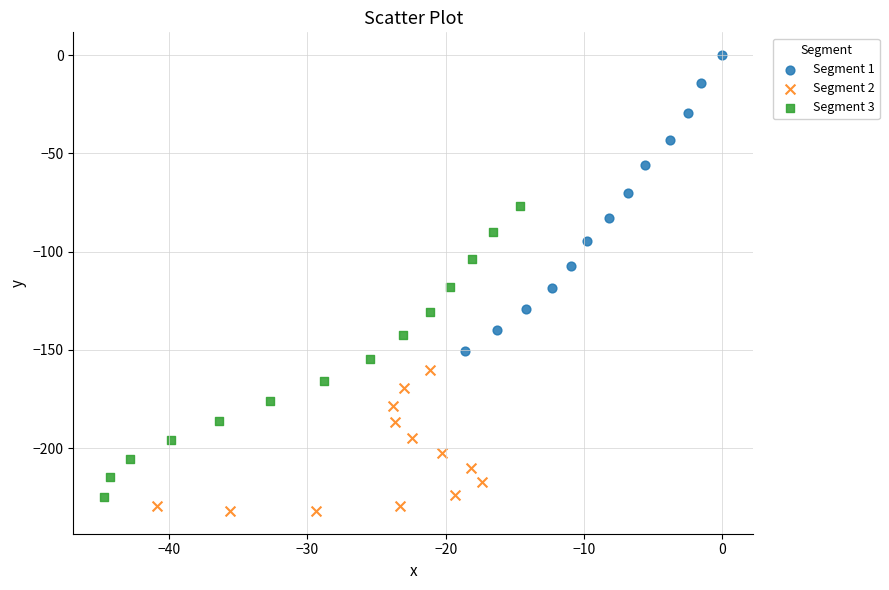

What are all the series names shown in the legend?

Segment 1, Segment 2, Segment 3